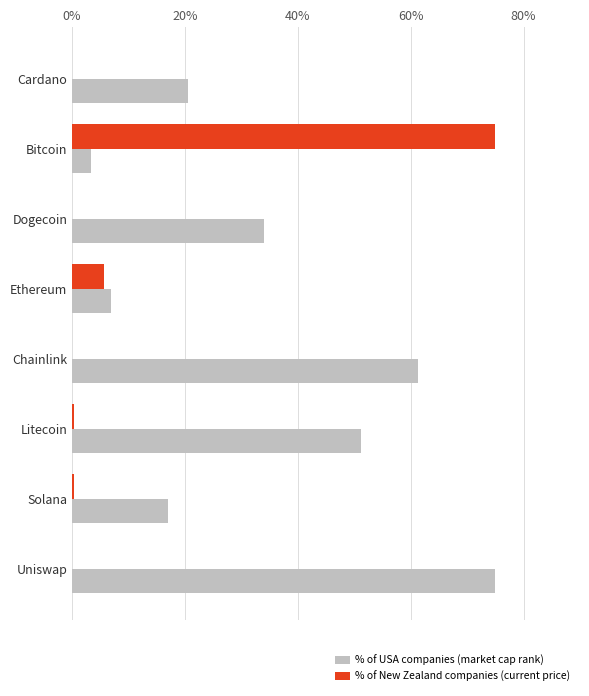

Which series changed the most between Ethereum and Uniswap?

% of USA companies (market cap rank)